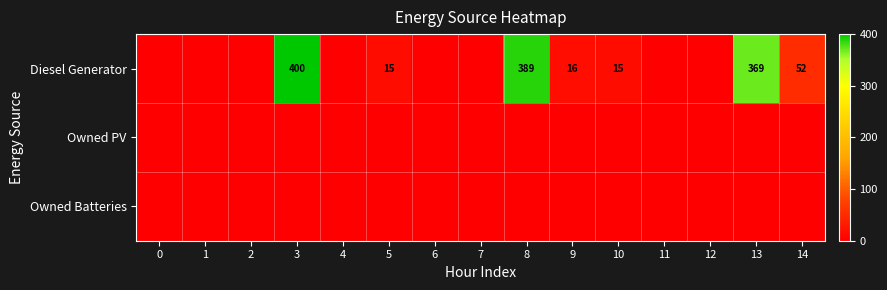

What is the difference between the second highest and second lowest values in the Diesel Generator series?

389